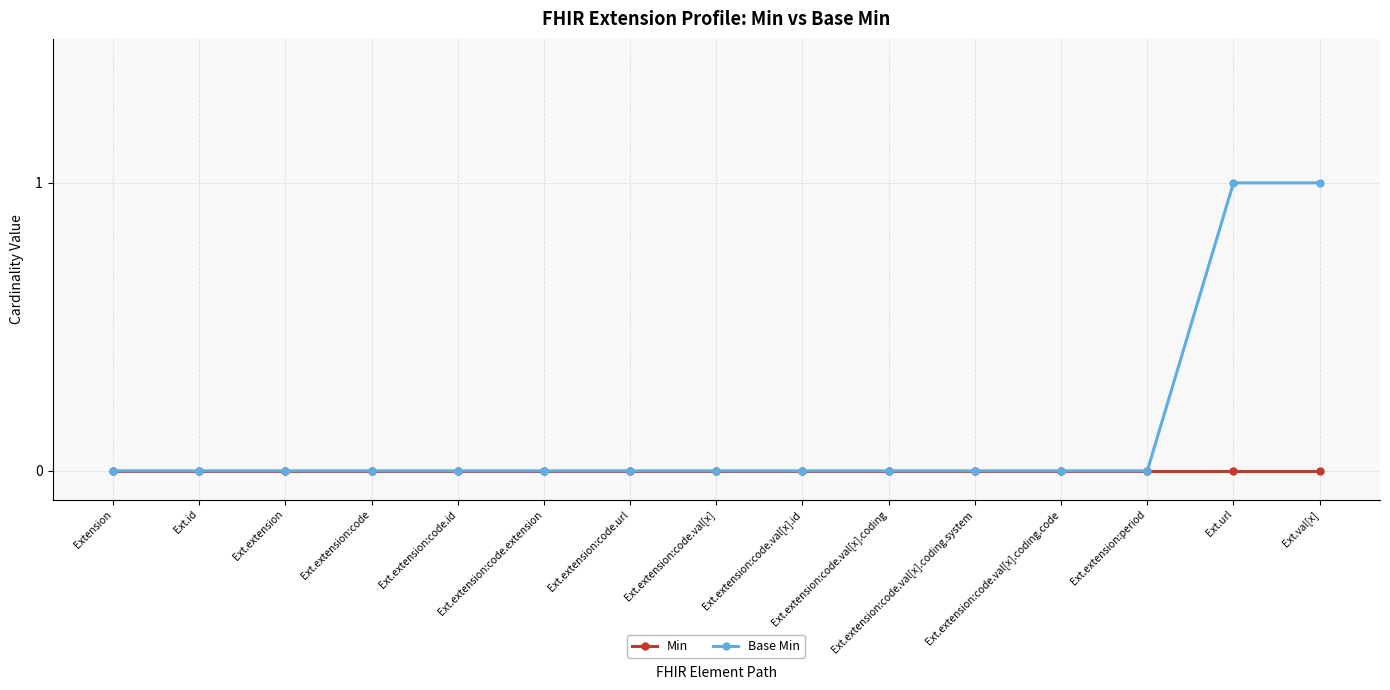

Which series has the largest range (max minus min)?

Base Min